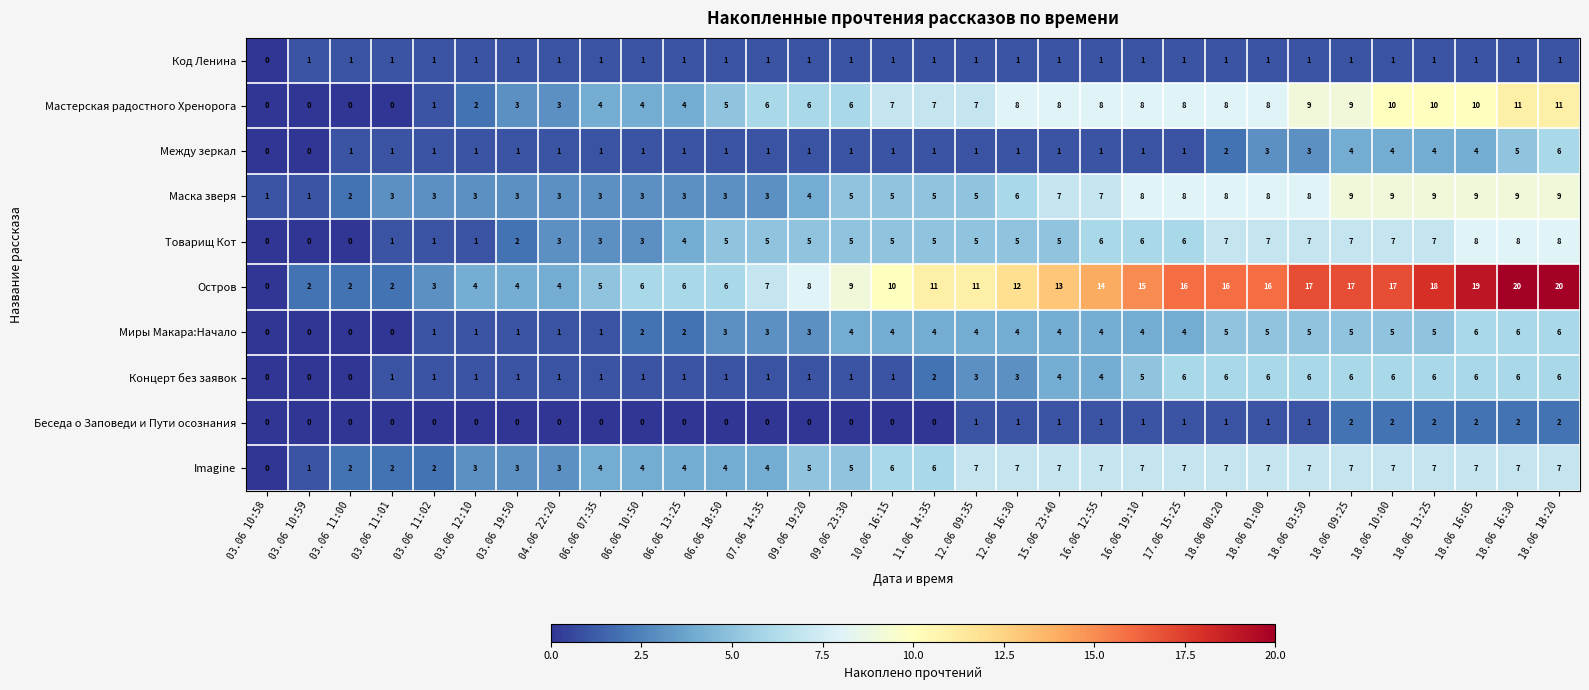

True or false: Маска зверя has a value of 10 at 16.06 12:55.

False